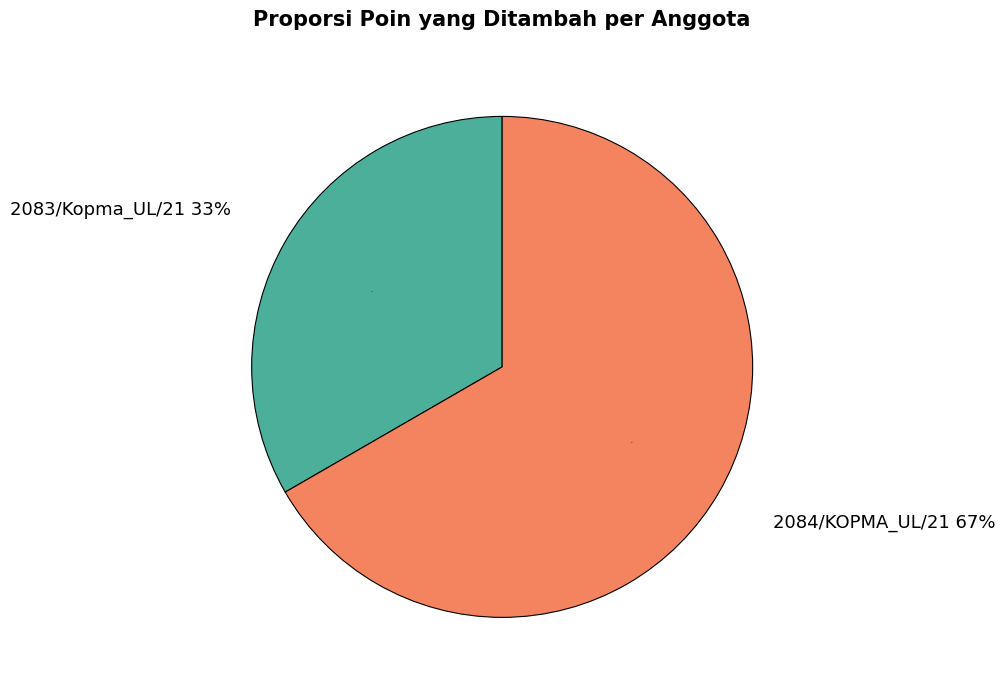

What is the smallest slice in the pie chart?

2083/Kopma_UL/21